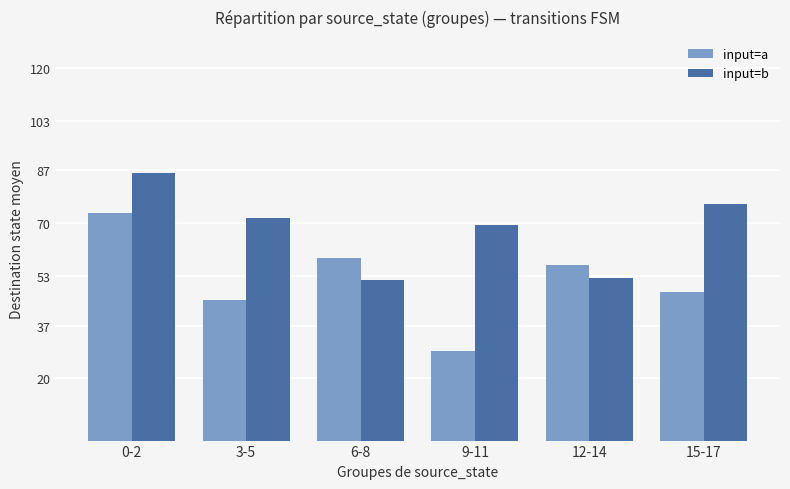

What is the sum of all input=b values?

407.6